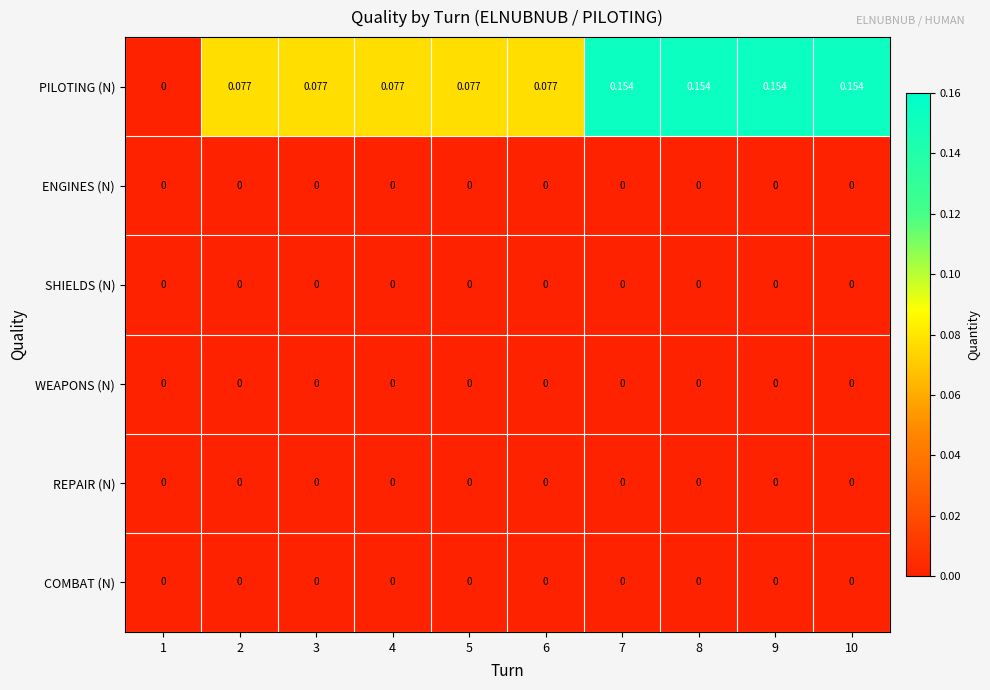

Between 5 and 10, which series saw the biggest shift?

PILOTING (N)